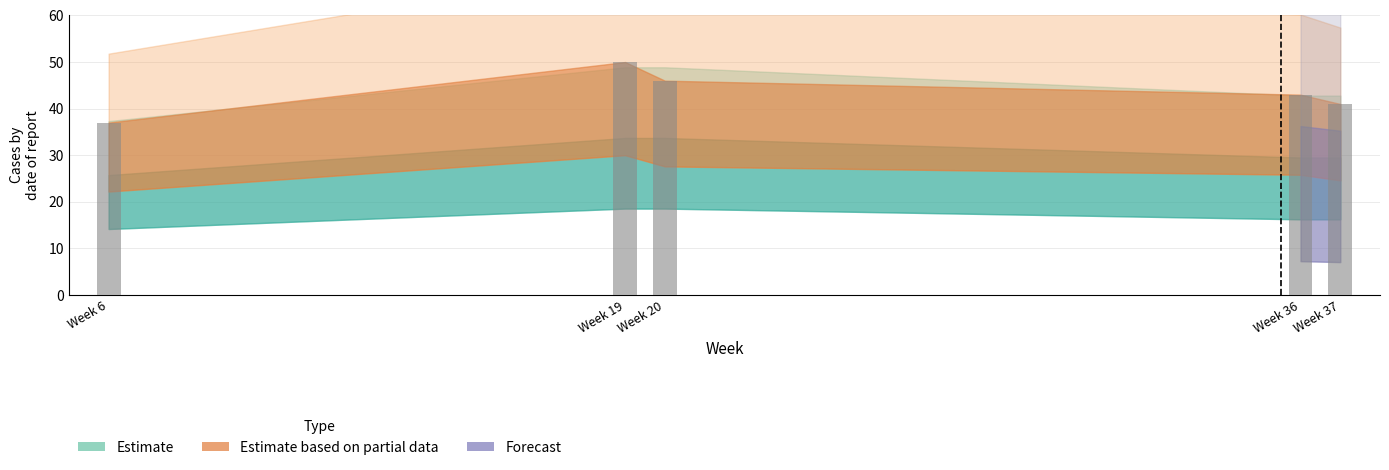

True or false: the data shows 69 at Week 19.

False